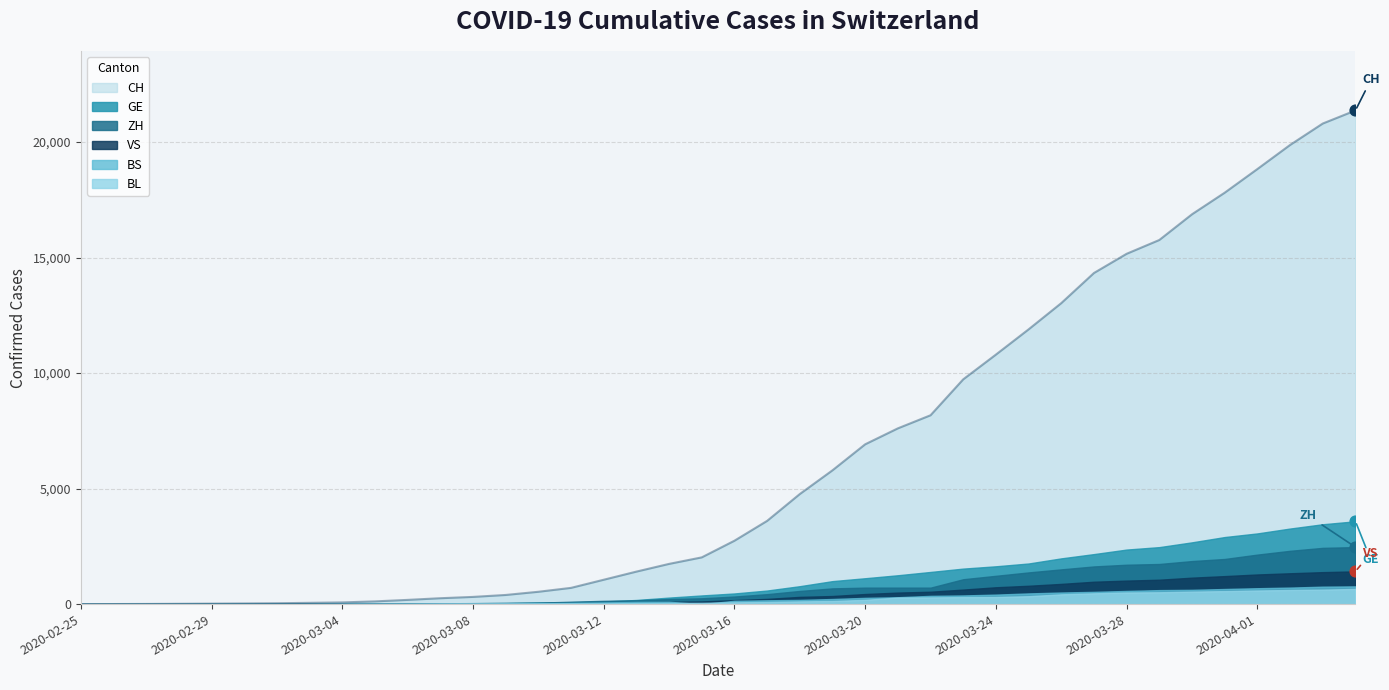

What is the total value across all series at 2020-03-05?

175